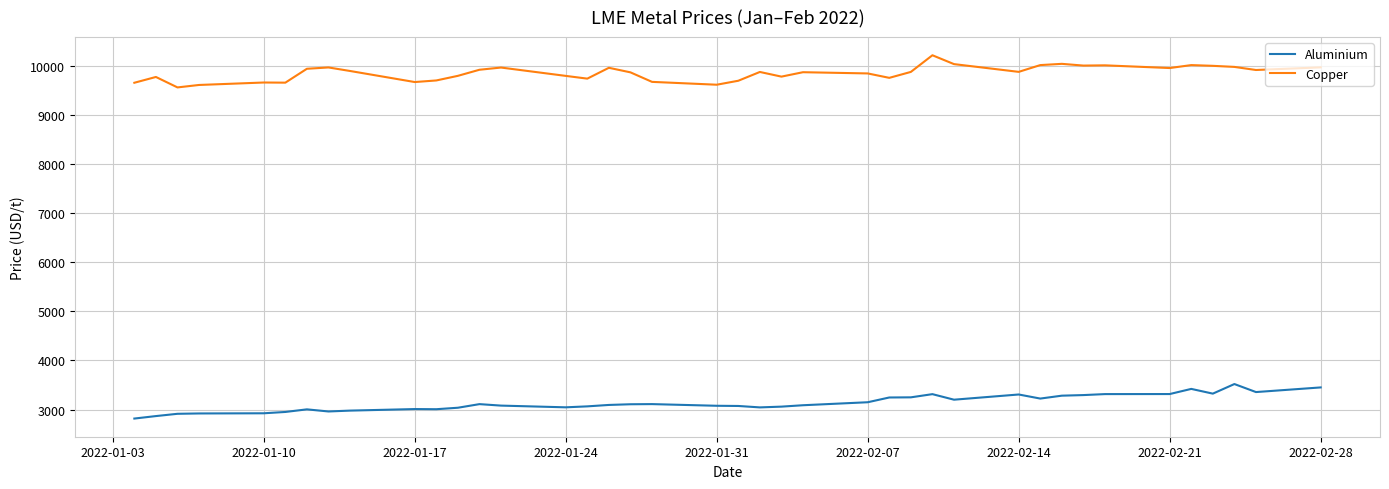

True or false: Aluminium and Copper cross at least once.

False